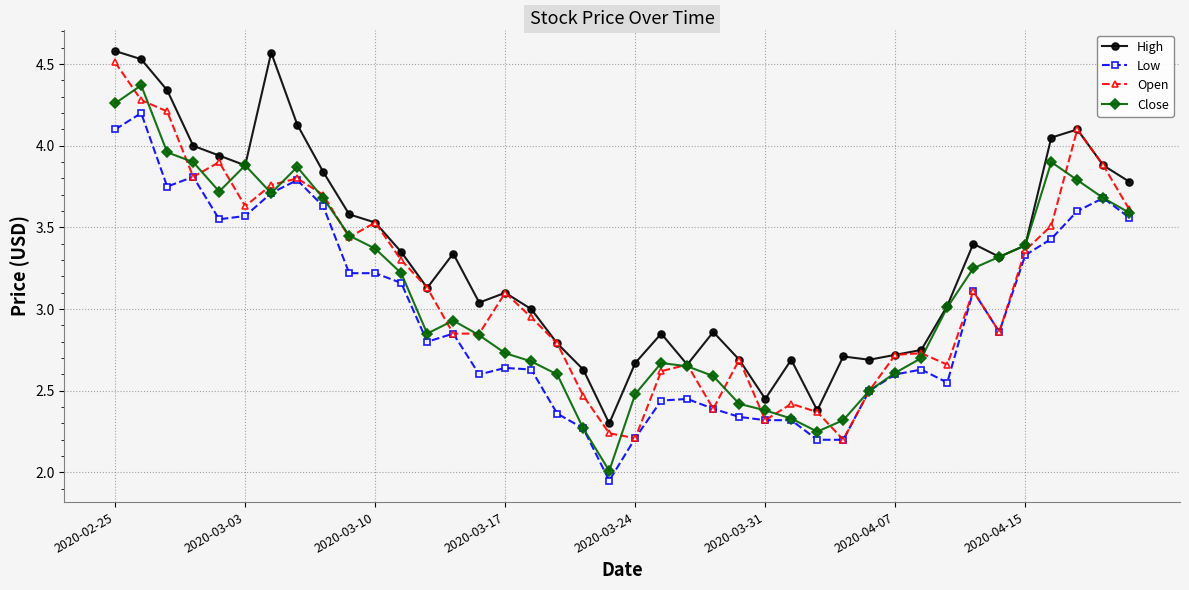

True or false: Low and High intersect in this chart.

False